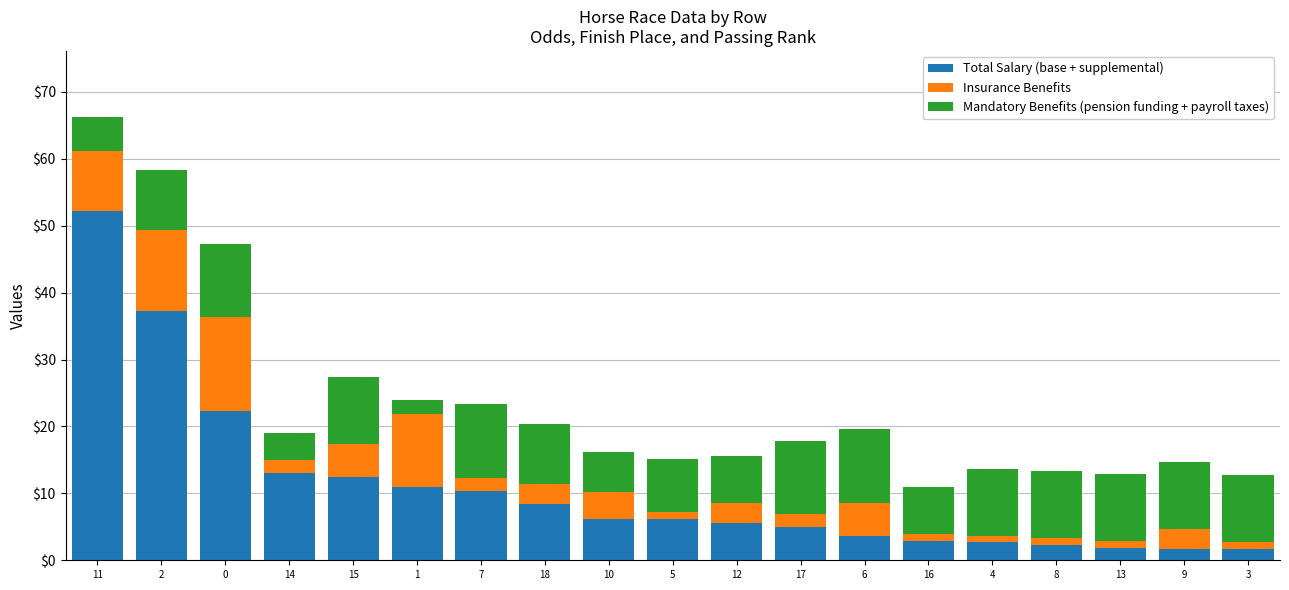

How many distinct data groups are displayed?

3